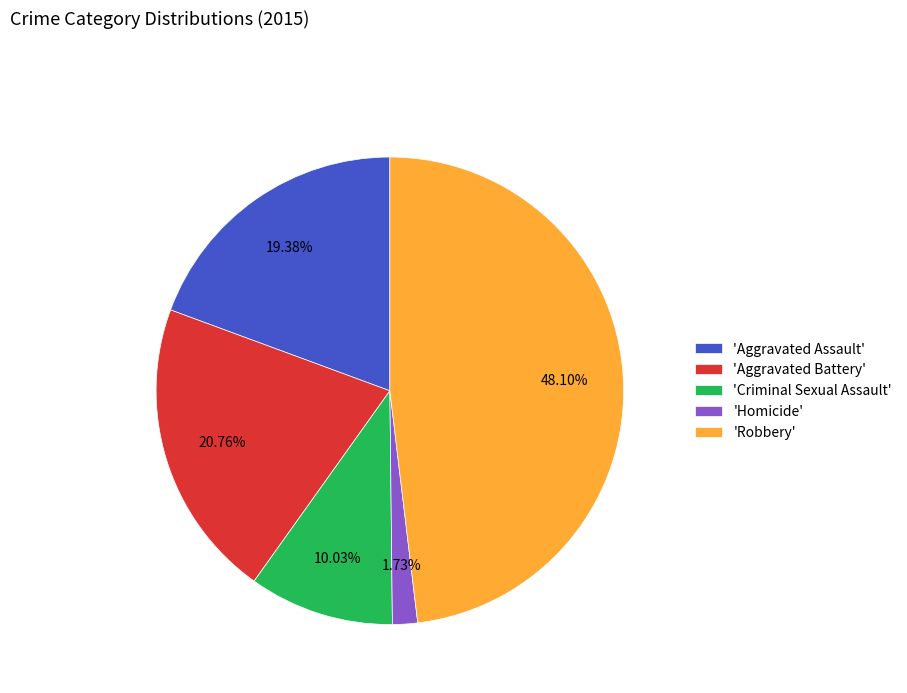

What is the smallest slice in the pie chart?

'Homicide'